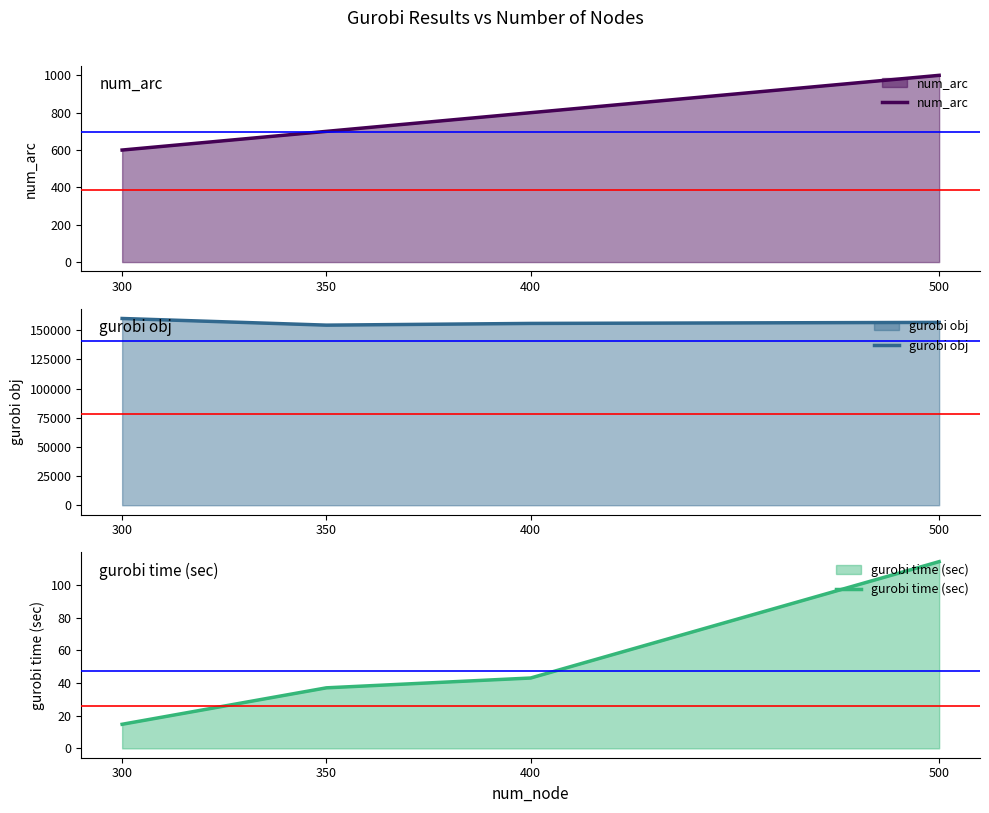

Which category has the lowest value in the gurobi obj series?

350